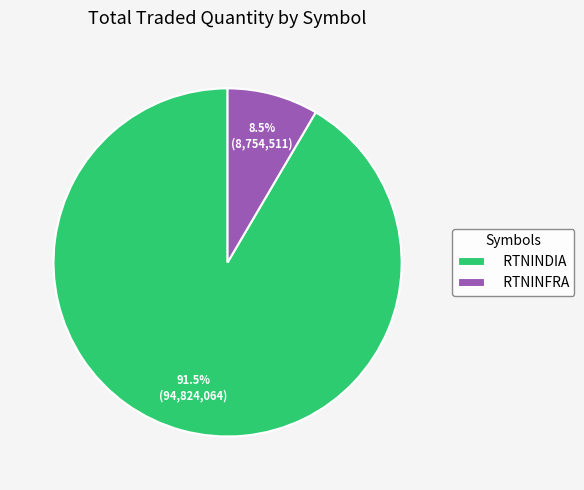

Is there a majority slice in this chart?

Yes